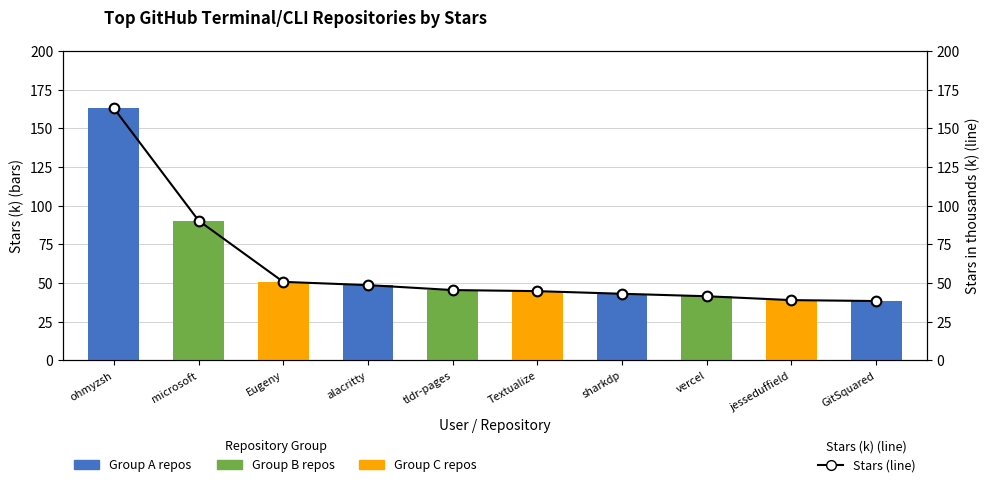

Are the bars horizontal?

No